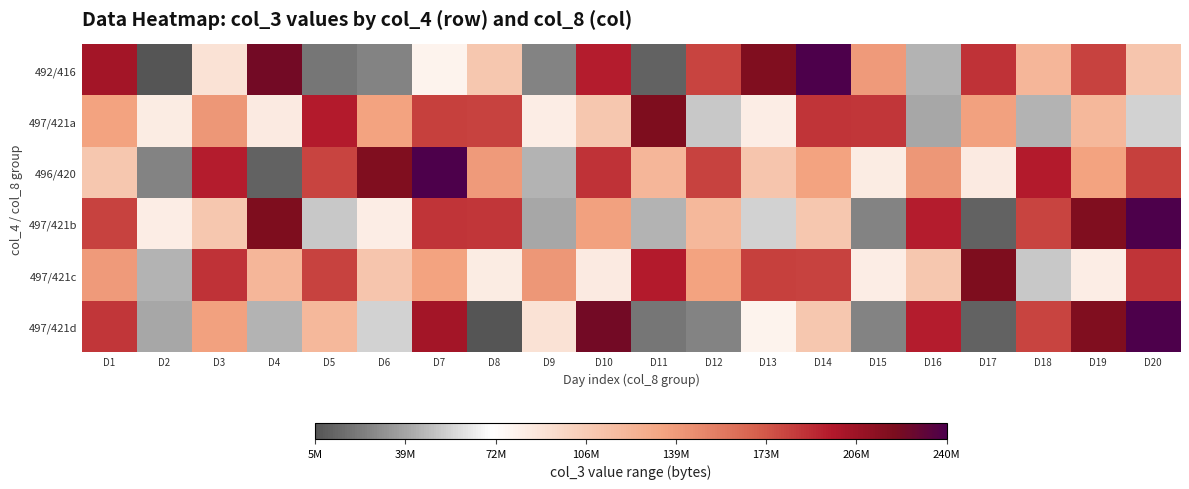

What is the difference between the highest and lowest values at D17?

207924096